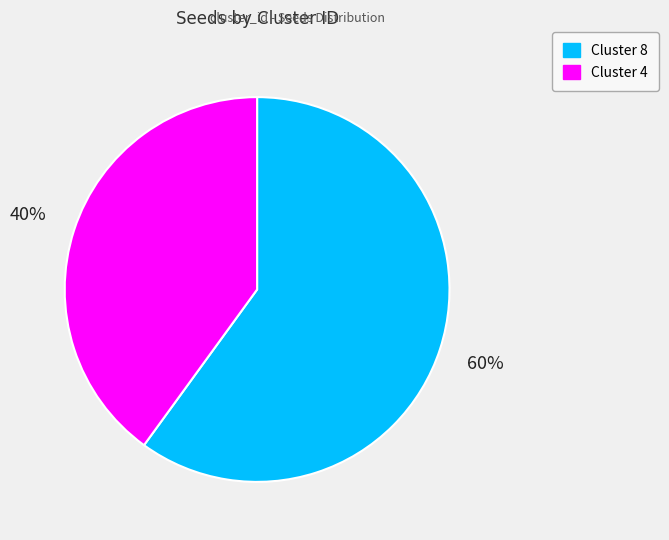

To the nearest percent, what is the average slice percentage?

50%